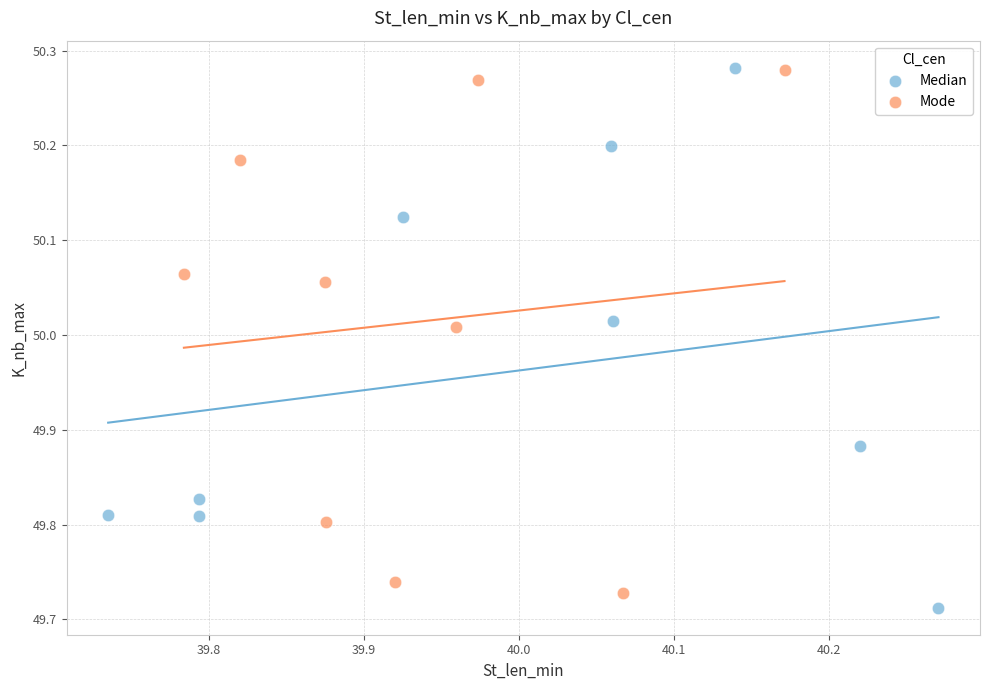

Which series has the widest spread of Y values?

Median